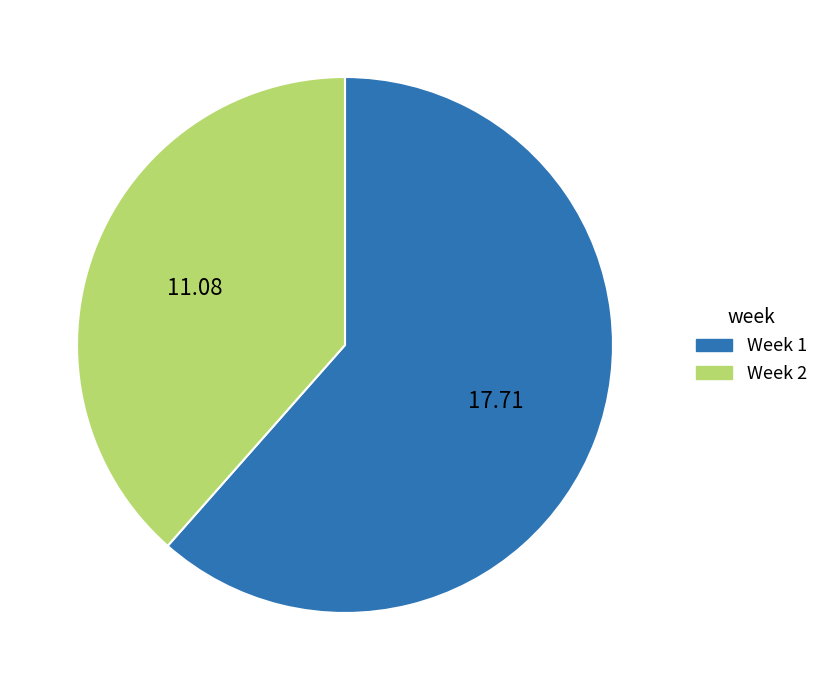

Is there a majority slice in this chart?

Yes